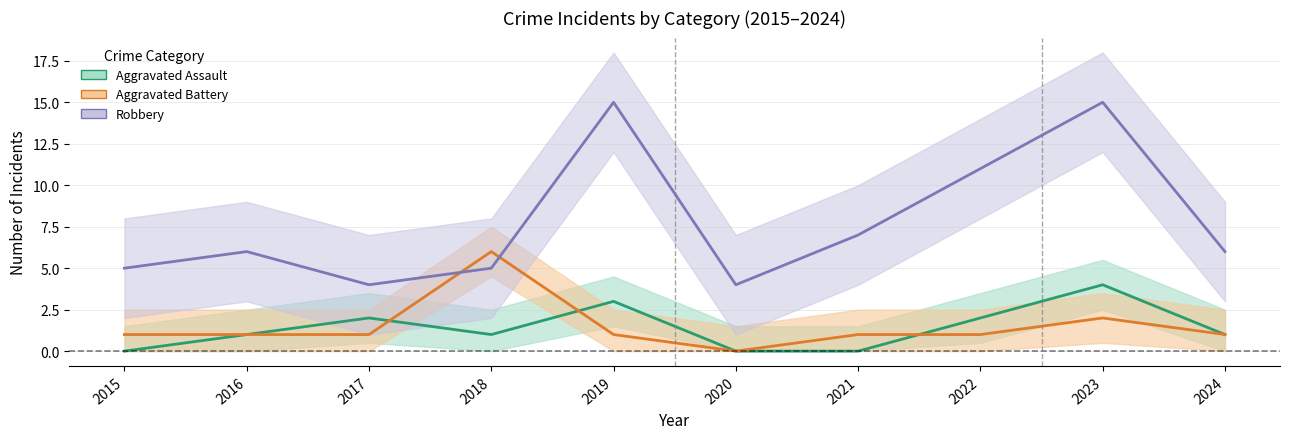

How many values in the Aggravated Battery series exceed 1?

2